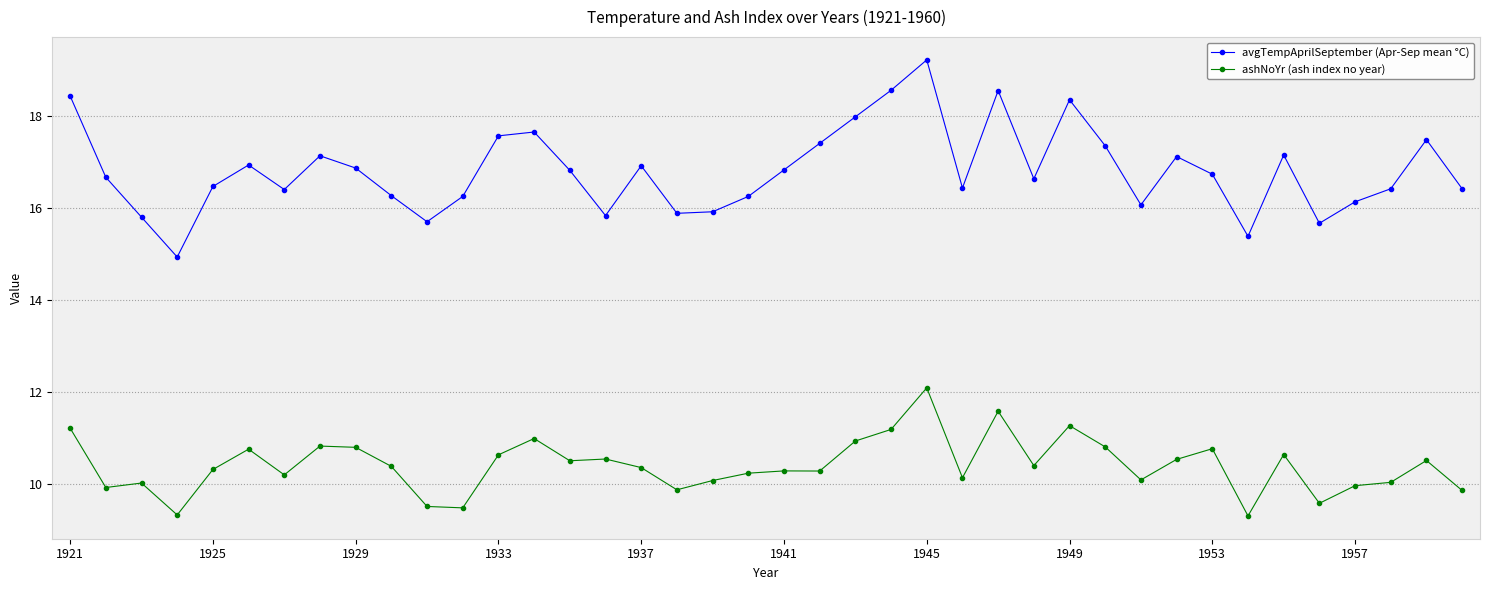

What is the highest value of the avgTempAprilSeptember (Apr-Sep mean °C) series?

19.2